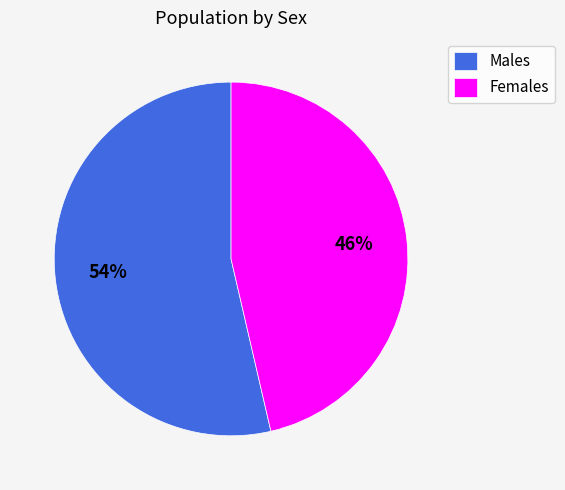

Is the sum of Males and Females greater than half?

Yes